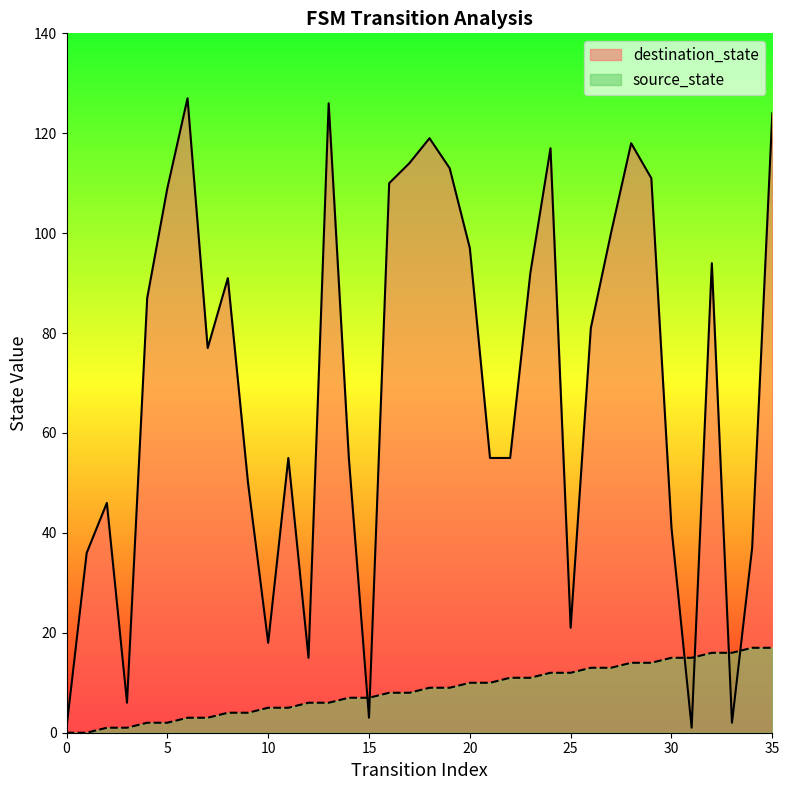

How many values in source_state are above zero?

34